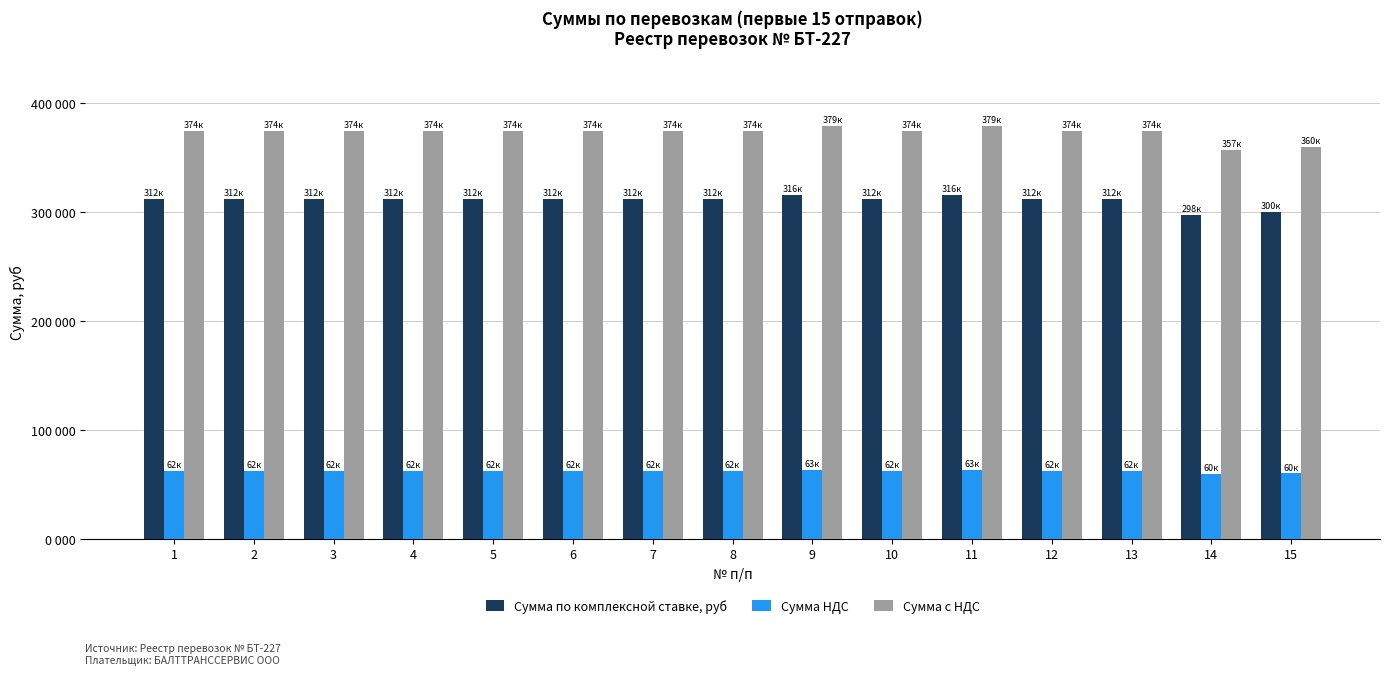

The Сумма по комплексной ставке, руб series shows 297595.2 at 14. True or false?

True